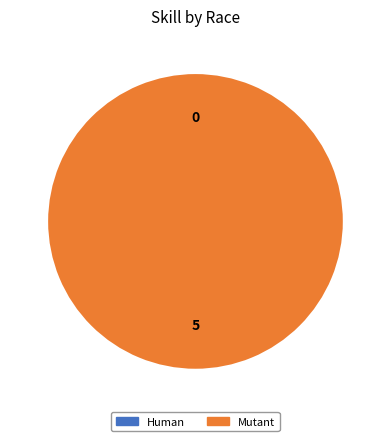

True or false: Human accounts for 1% of the total.

False